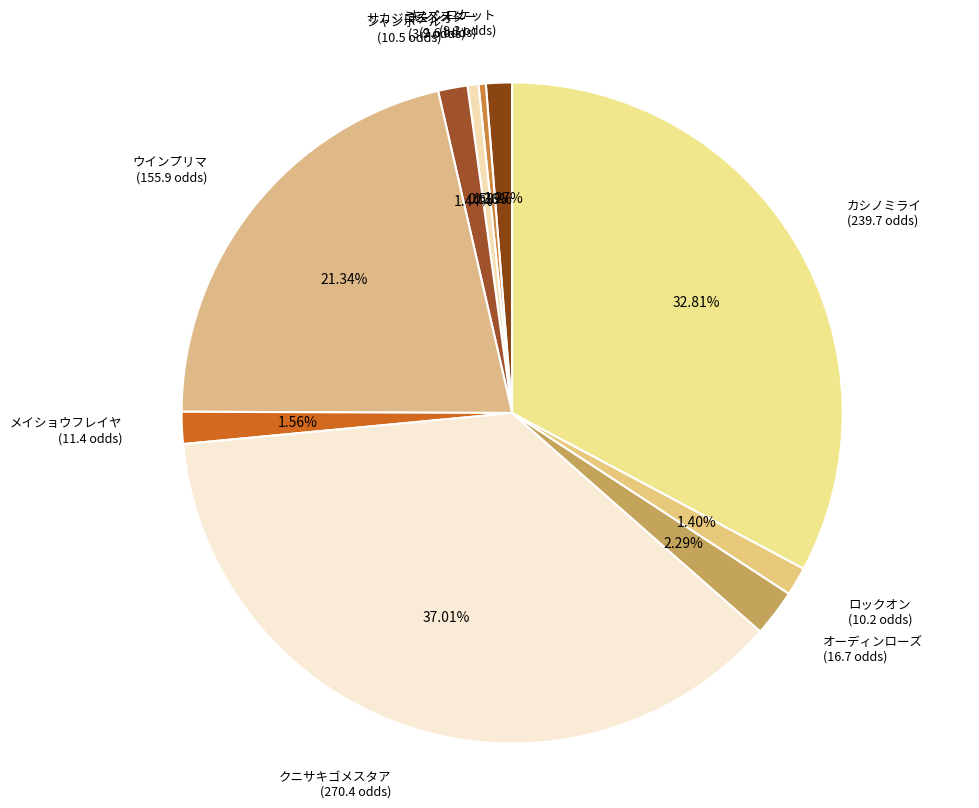

Which has a higher value, クニサキゴメスタア or ミスズスター?

クニサキゴメスタア